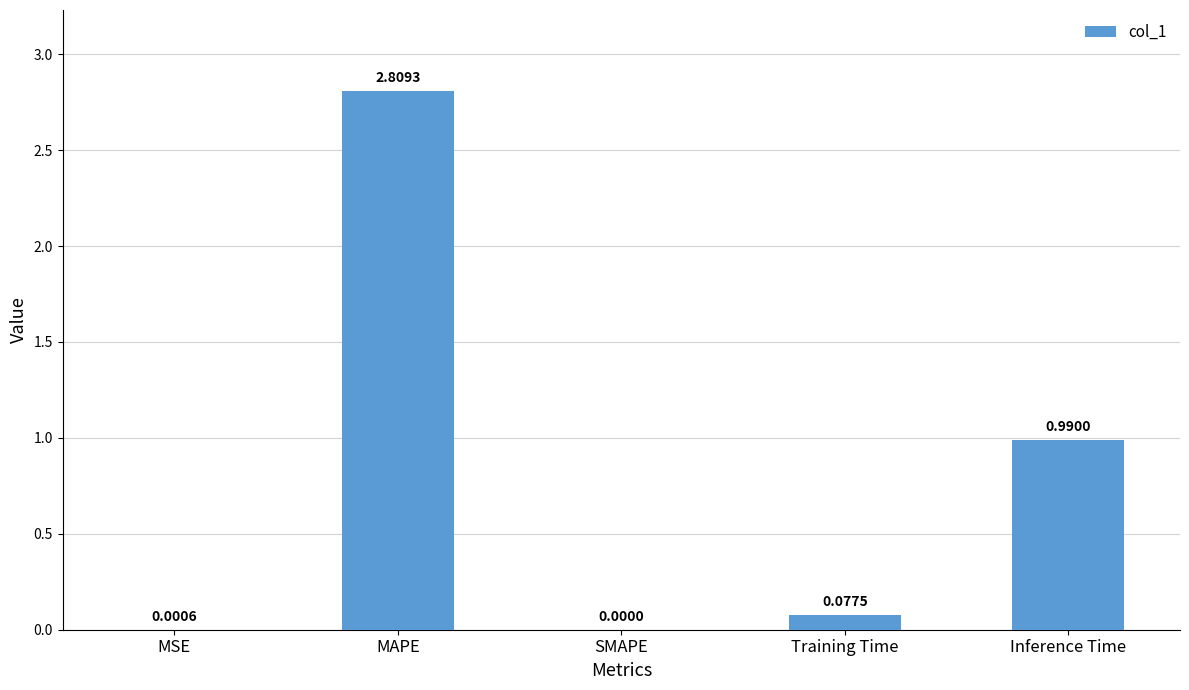

What is the sum of the values at Training Time and MAPE?

2.9